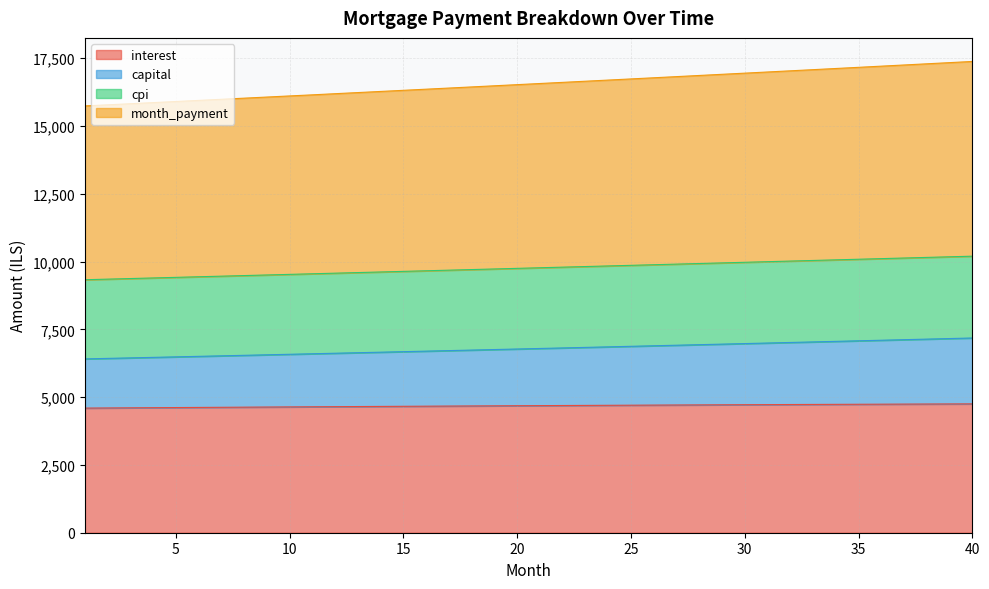

True or false: interest has more than 2 interior local peaks.

False